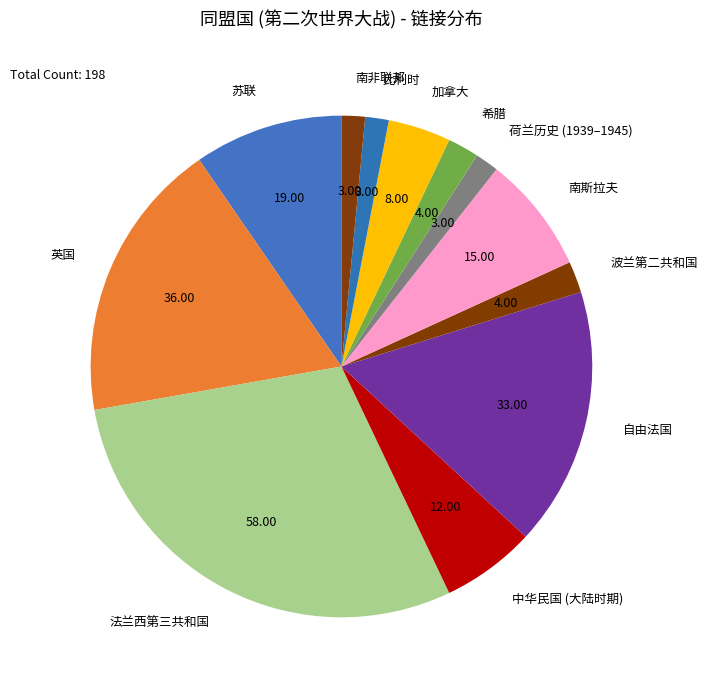

What is the ratio of the value at 法兰西第三共和国 to the value at 自由法国?

1.8